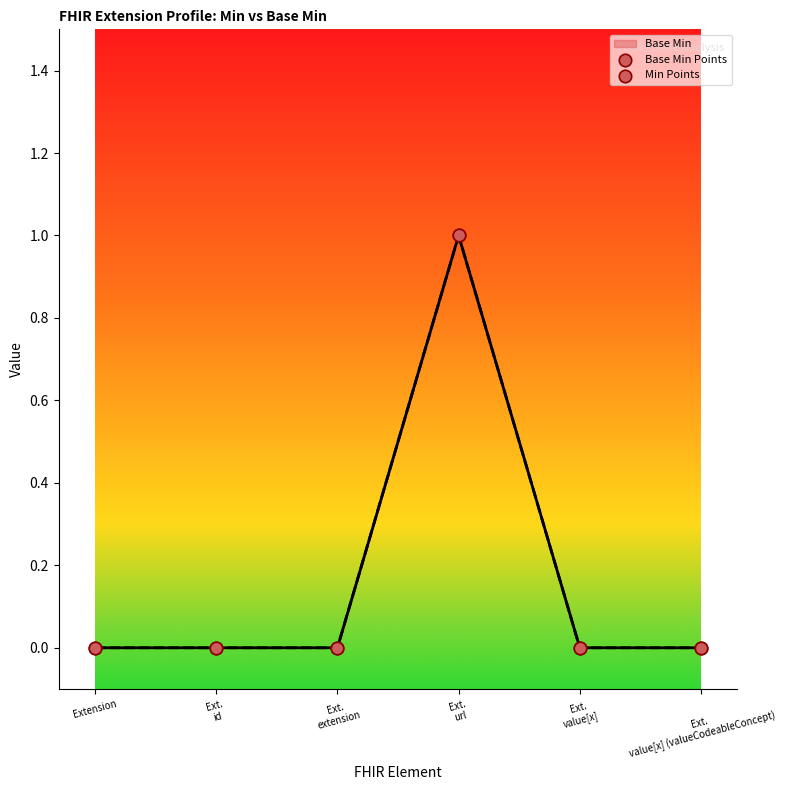

Which series reaches the maximum Y coordinate?

Base Min Points